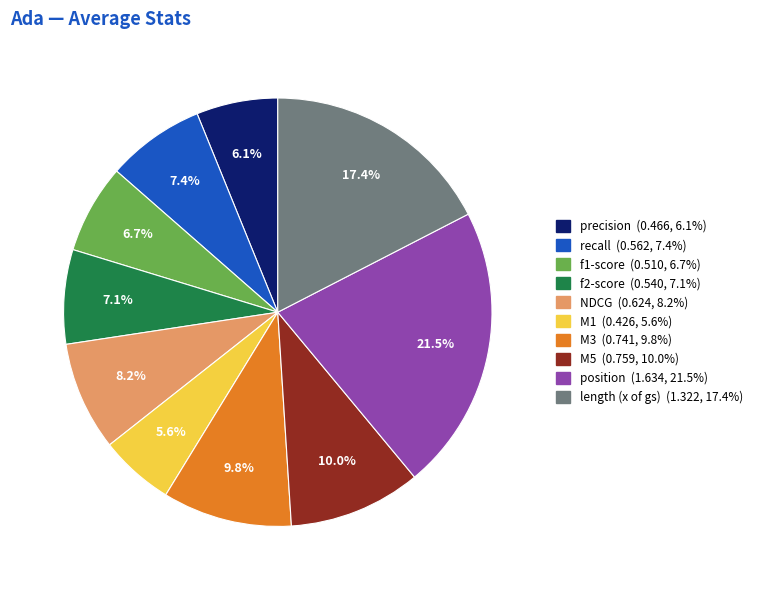

To the nearest percent, what portion does NDCG represent?

8%